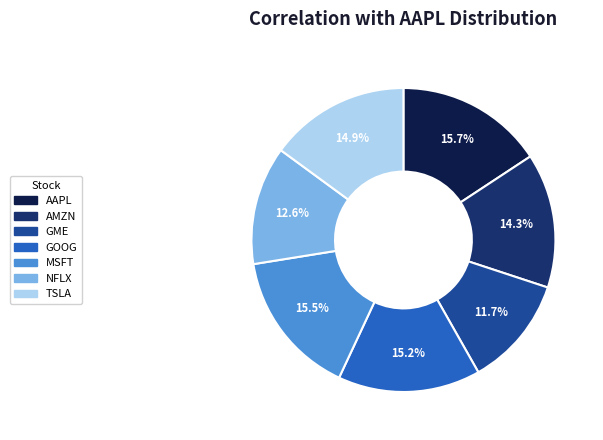

To the nearest percent, what is the difference between the largest and smallest slice percentages?

4%